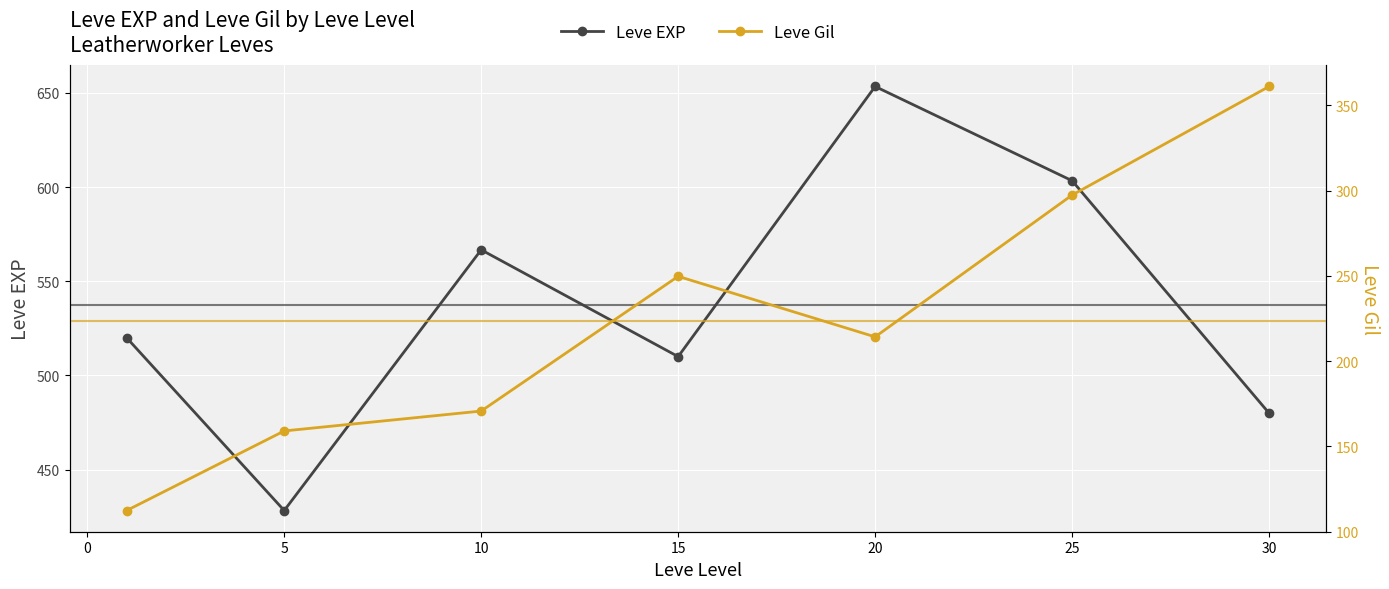

How many interior local valleys does the Leve EXP series have?

2